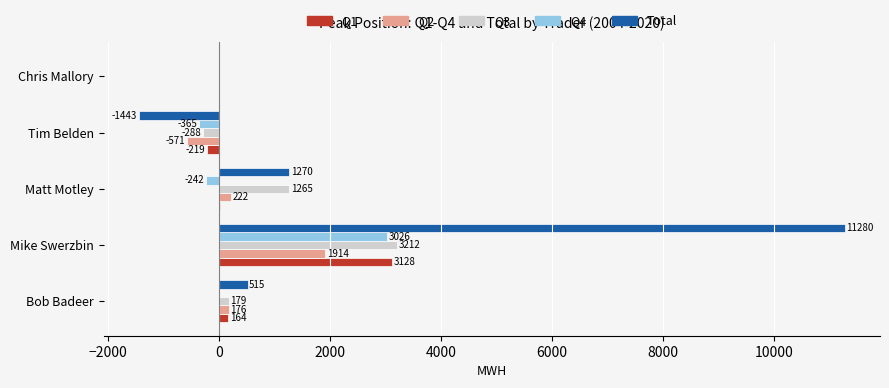

Where is Total nearest to the value 4918?

Matt Motley